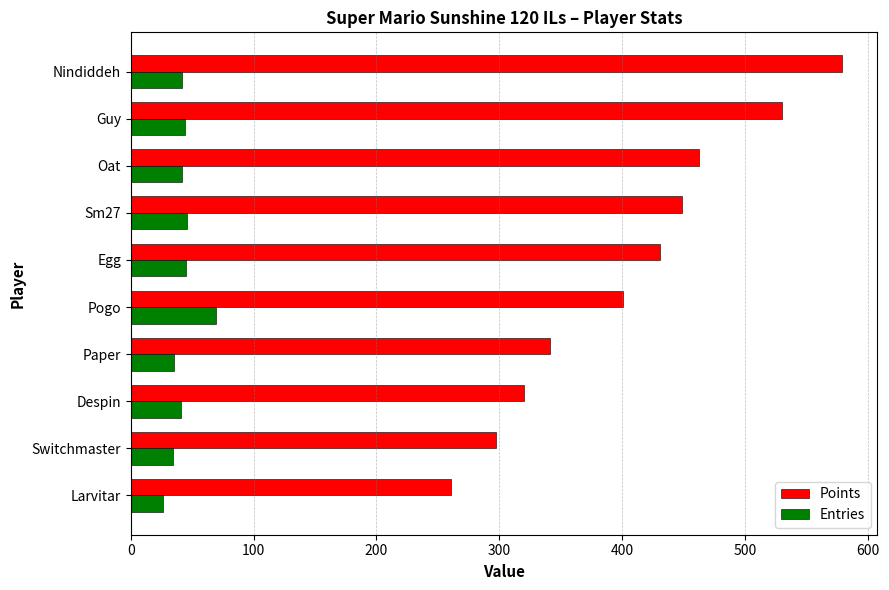

Which series has the largest total across all categories?

Points